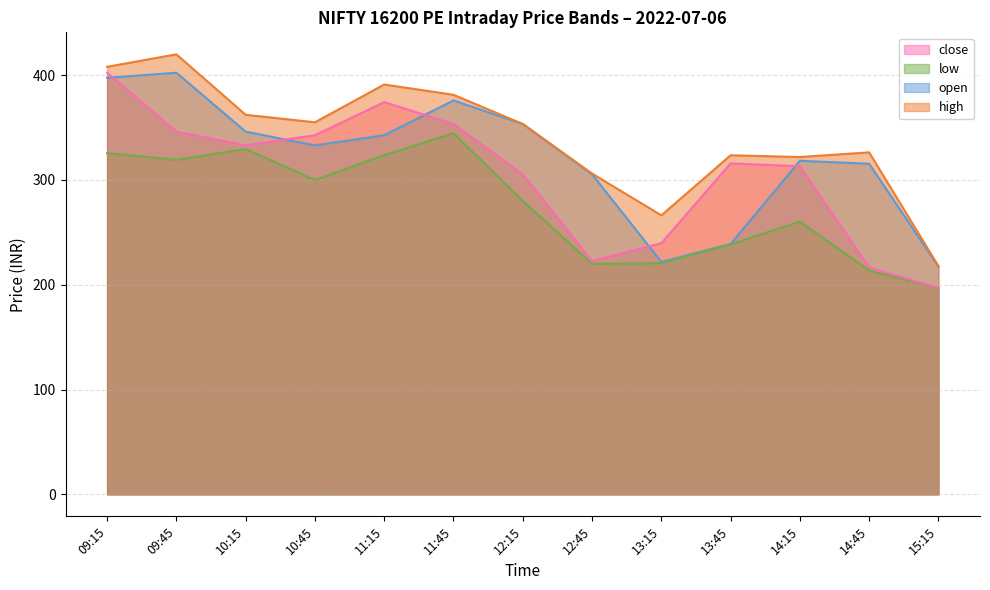

True or false: low has a value of 260.4 at 14:15.

True